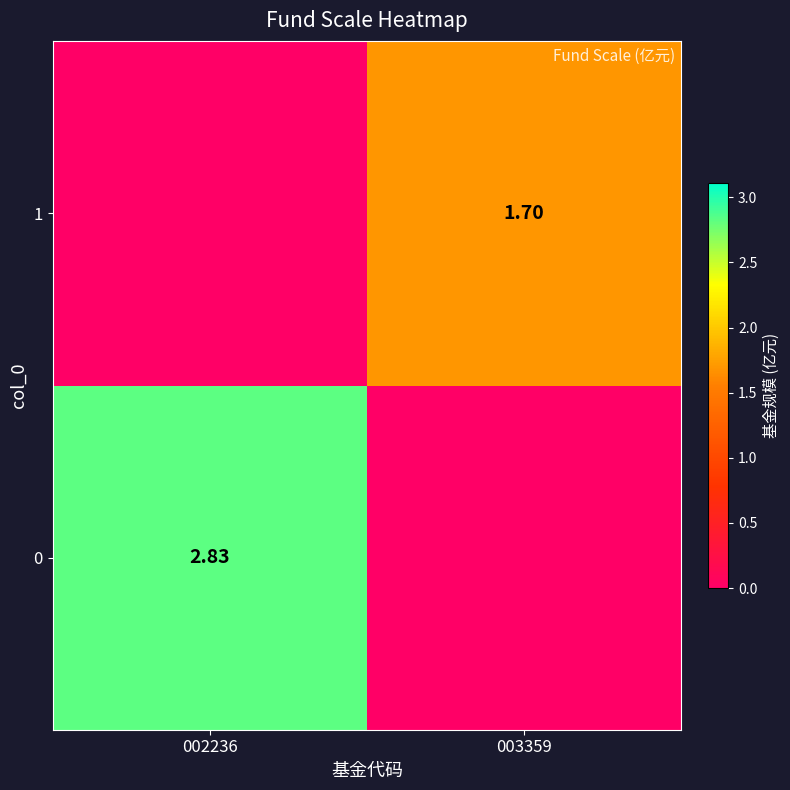

What is the spread (max minus min) of values at 003359?

1.7